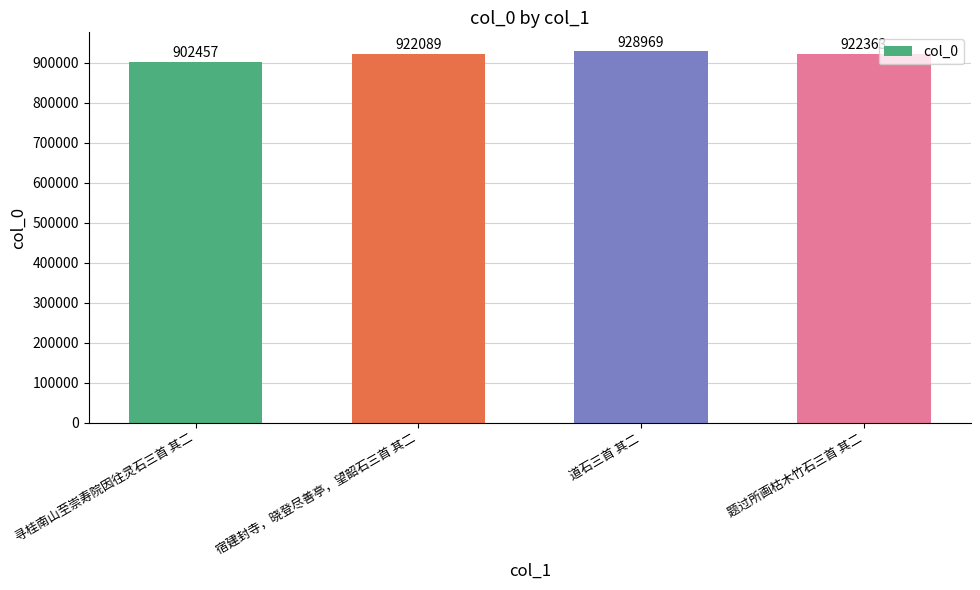

What is the change in value from 宿建封寺，晓登尽善亭，望韶石三首 其二 to 题过所画枯木竹石三首 其二?

+274